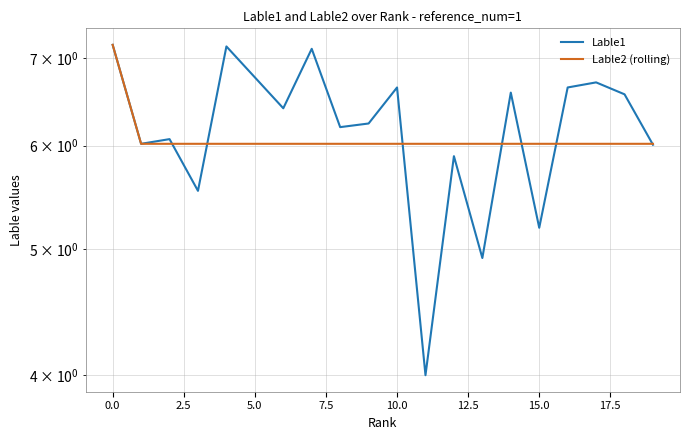

How many values in the Lable1 series exceed 6?

15